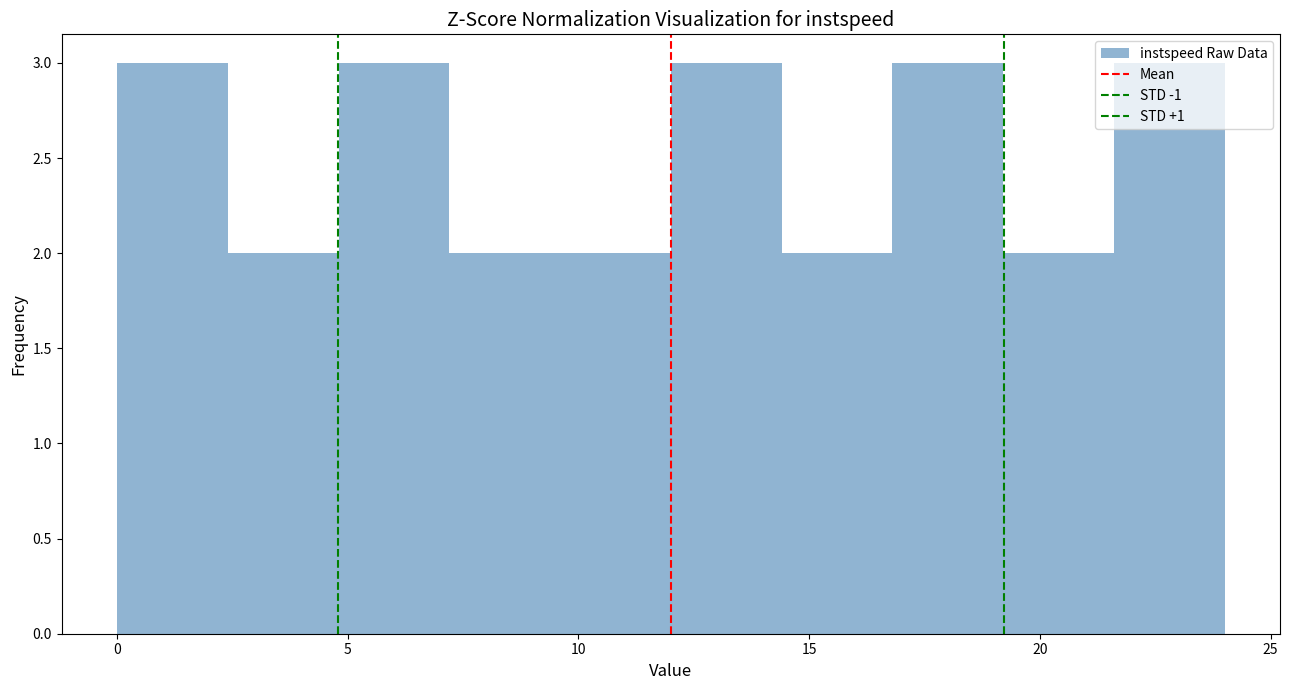

What is the height of the bar covering 12.0 to 14.4 on the x-axis? Neither the bar edges nor the heights are printed on the chart, so give them approximately, as read against the axes.

3